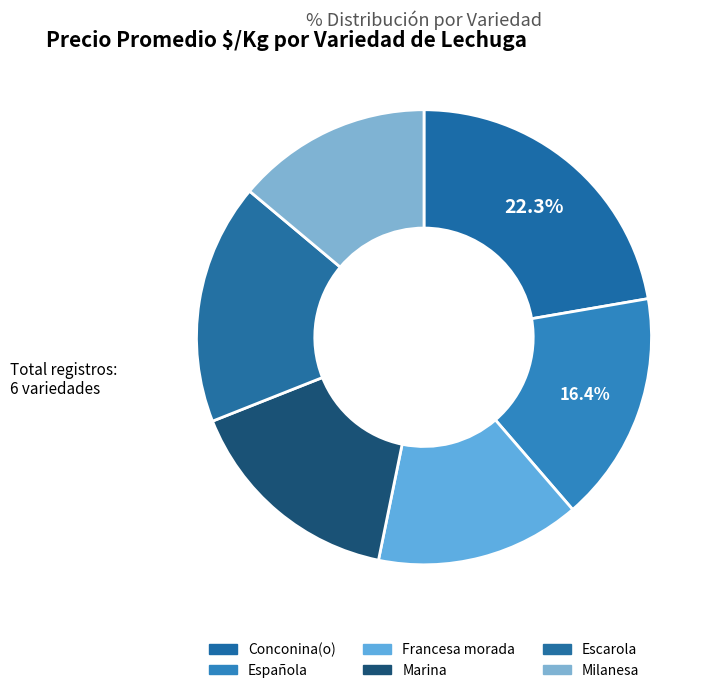

To the nearest percent, what is the combined percentage of Española and Milanesa?

30%